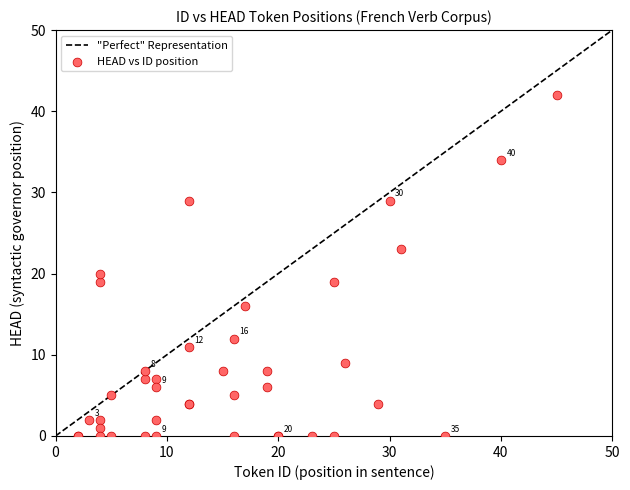

What Y value in the scatter plot is closest to 21?

20